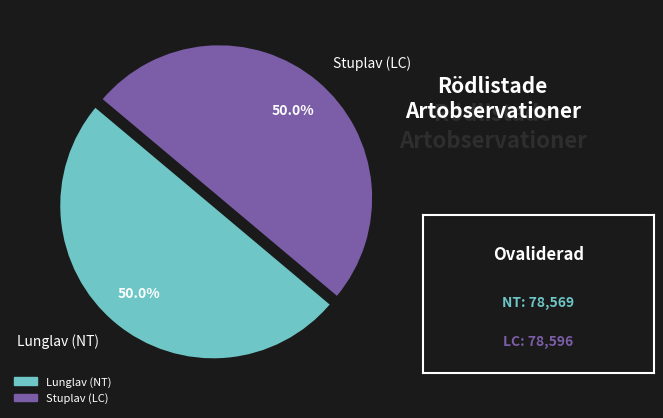

What is the ratio of the value at Lunglav (NT) to the value at Stuplav (LC)?

1.0